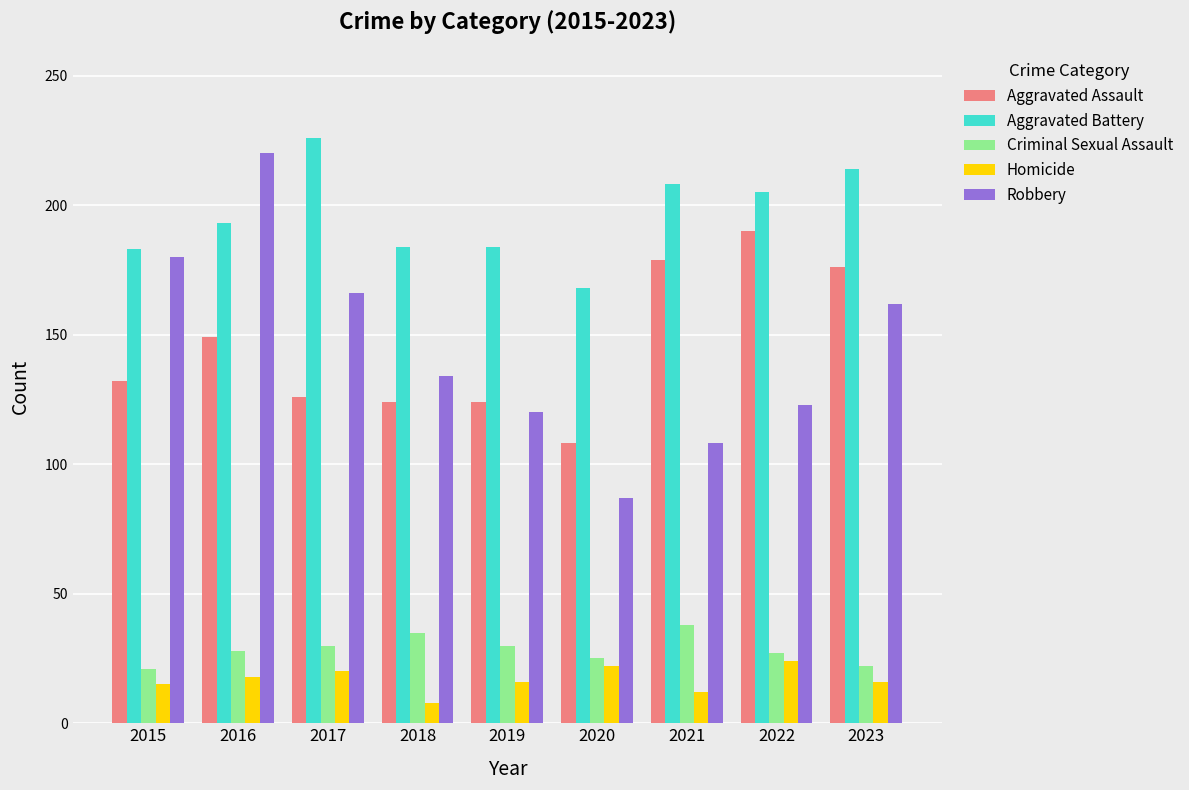

How many bars are there in each group?

5